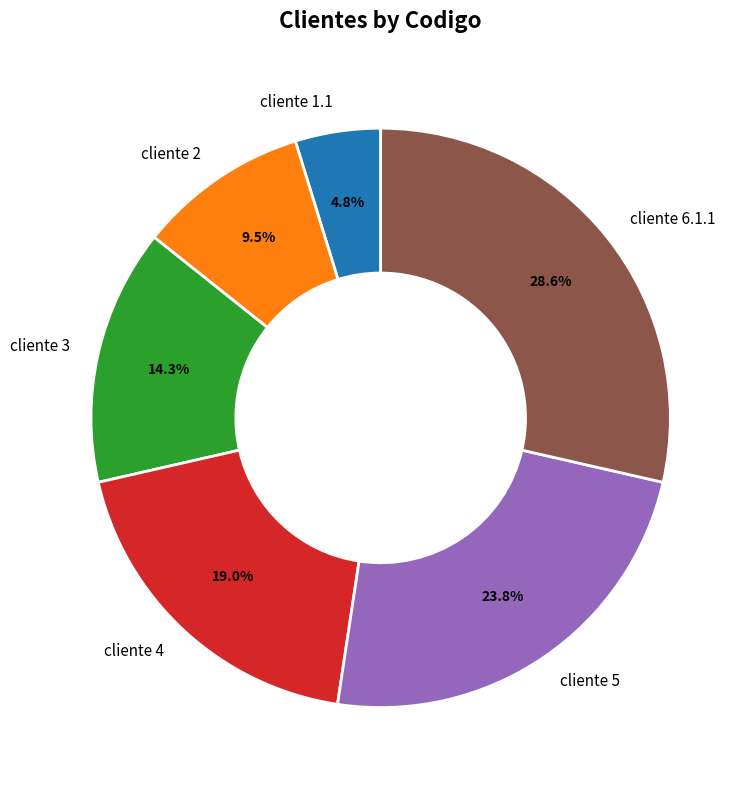

Count the number of slices in the pie.

6